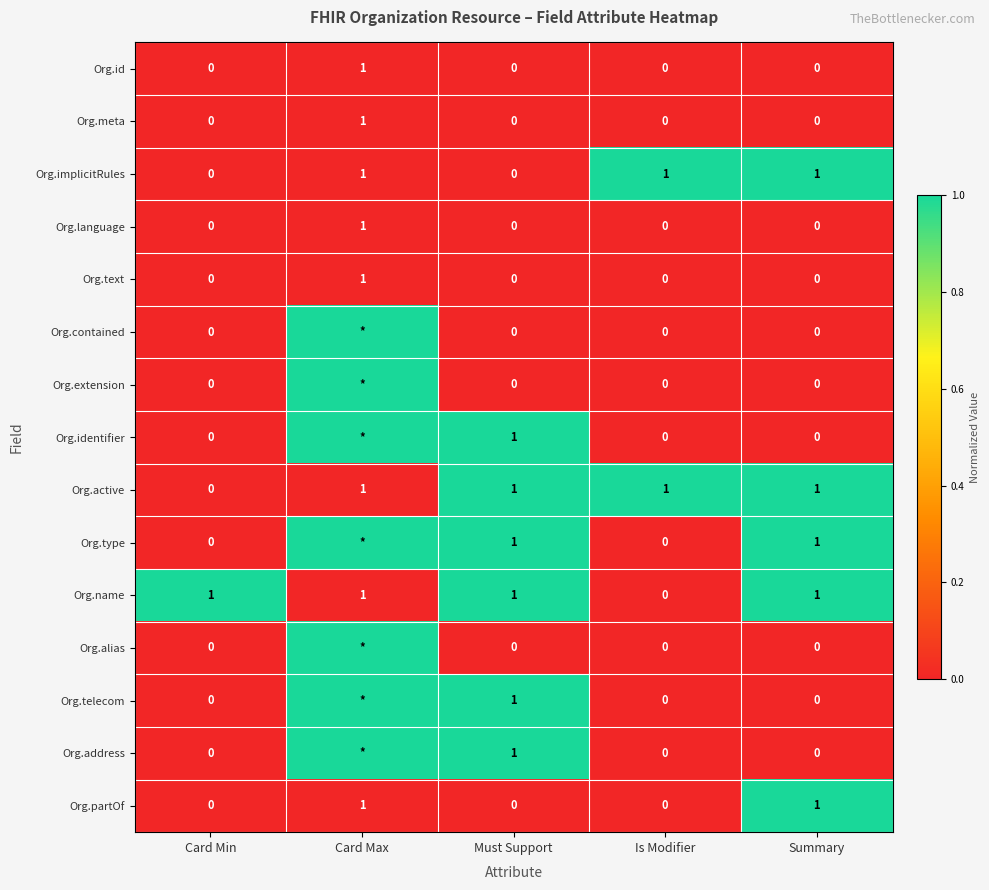

How many Org.implicitRules values are between 0 and 1?

5